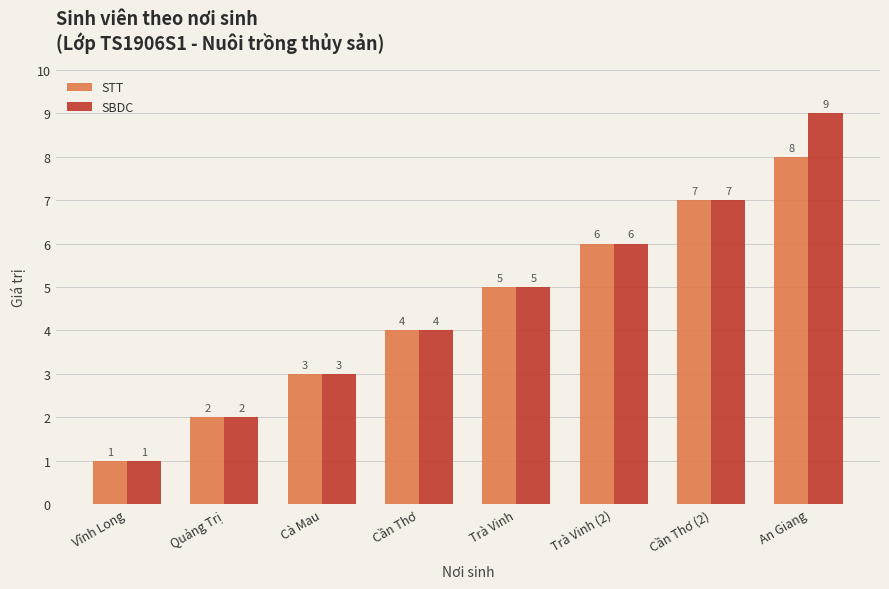

What is the sum of all STT values?

36